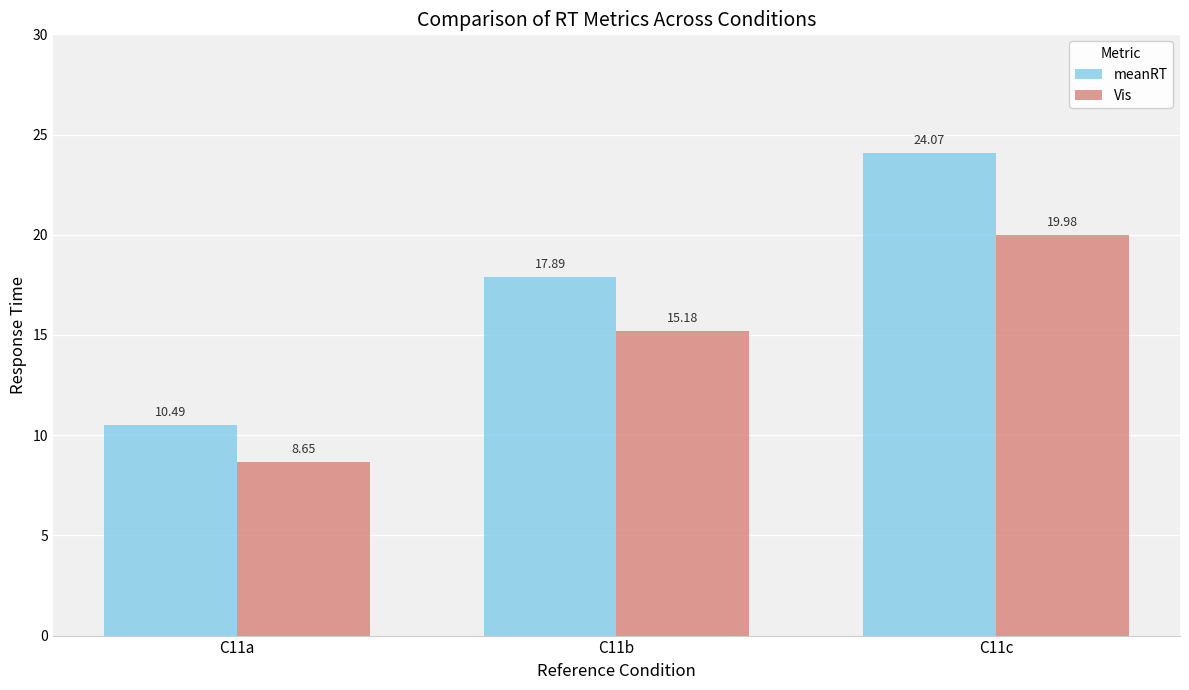

At how many categories does at least one series exceed 21?

1